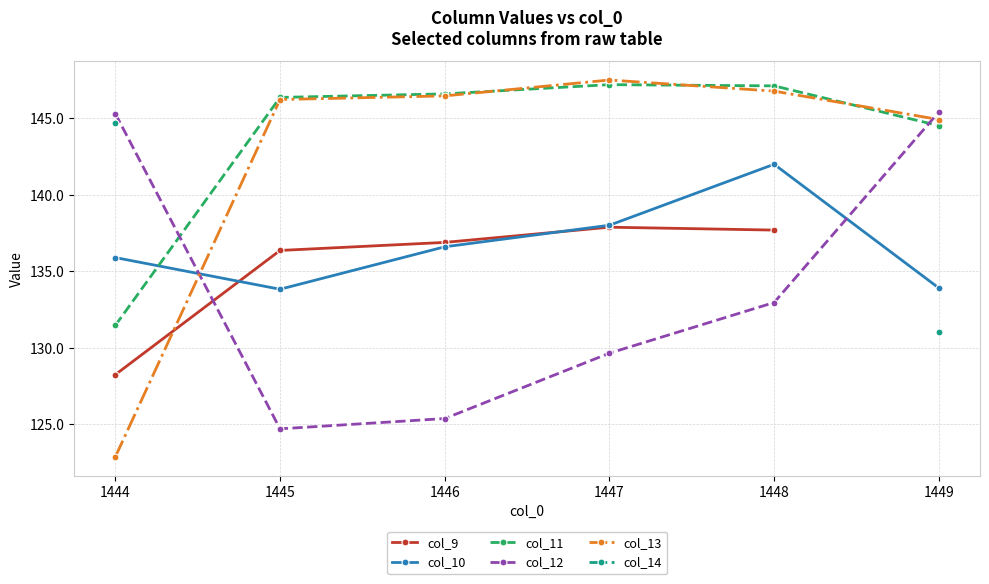

What is the difference between the second highest and minimum values in the col_13 series?

23.9